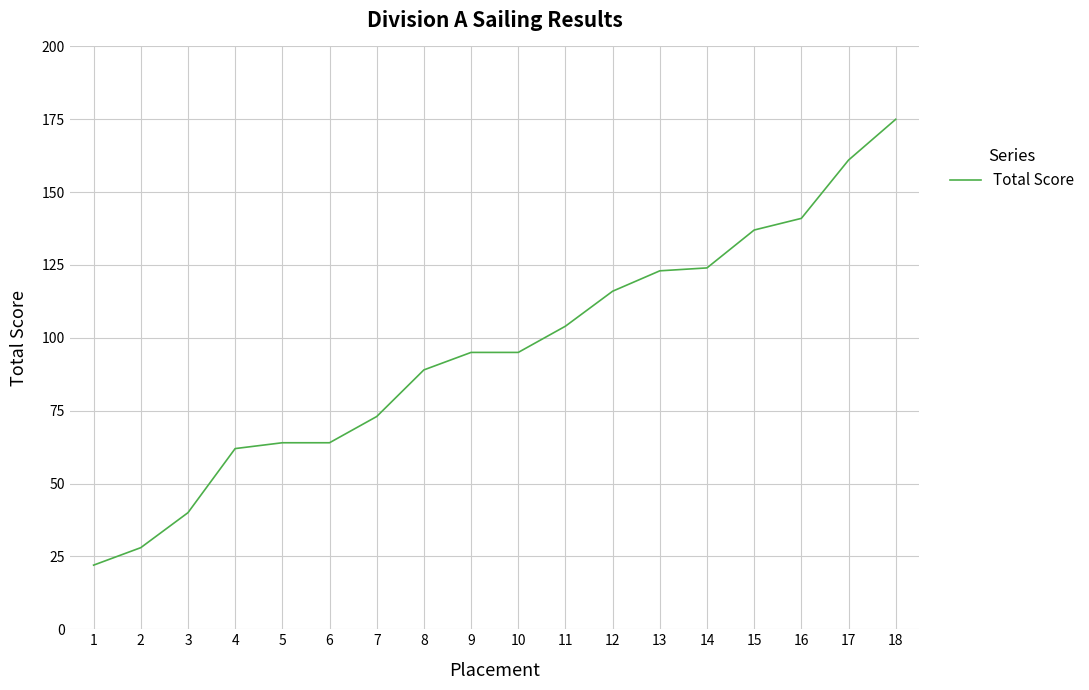

Which has a higher value, 1 or 2?

2